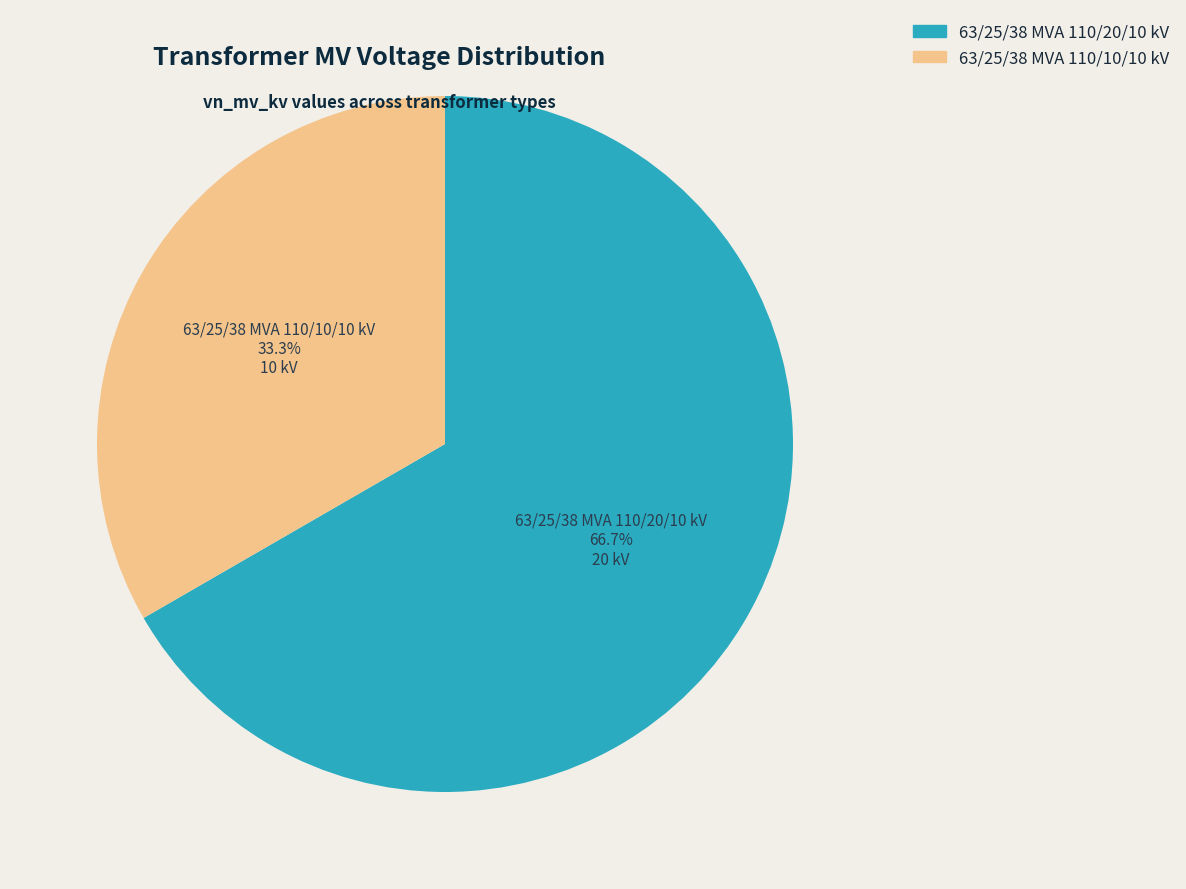

Is it true that 63/25/38 MVA 110/20/10 kV is 67% of the pie?

True